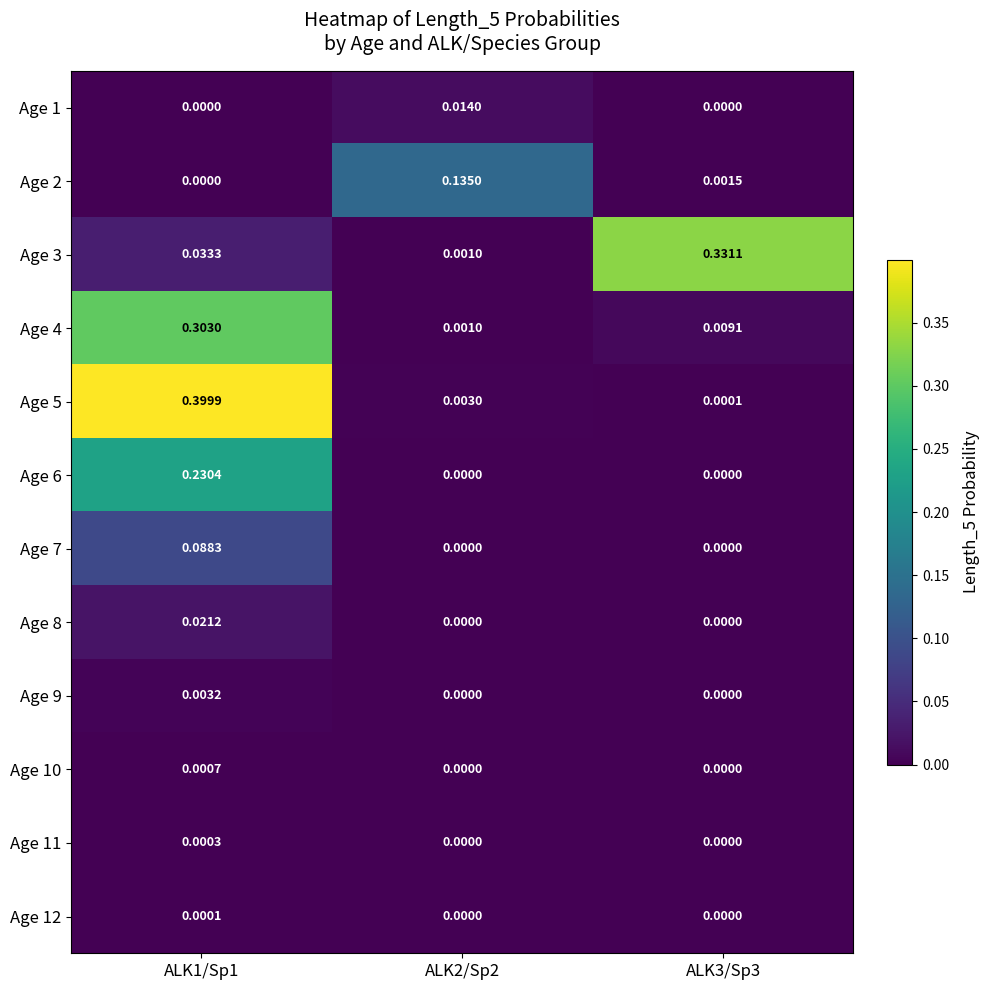

Is the value of Age 2 at ALK2/Sp2 greater than the value of Age 10 at ALK2/Sp2?

Yes